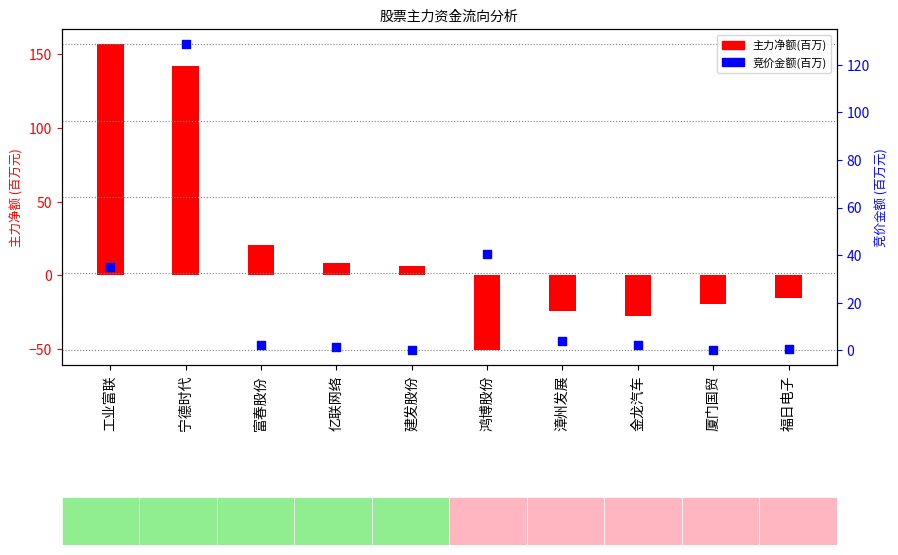

What are all the series names shown in the legend?

主力净额(百万), 竞价金额(百万)